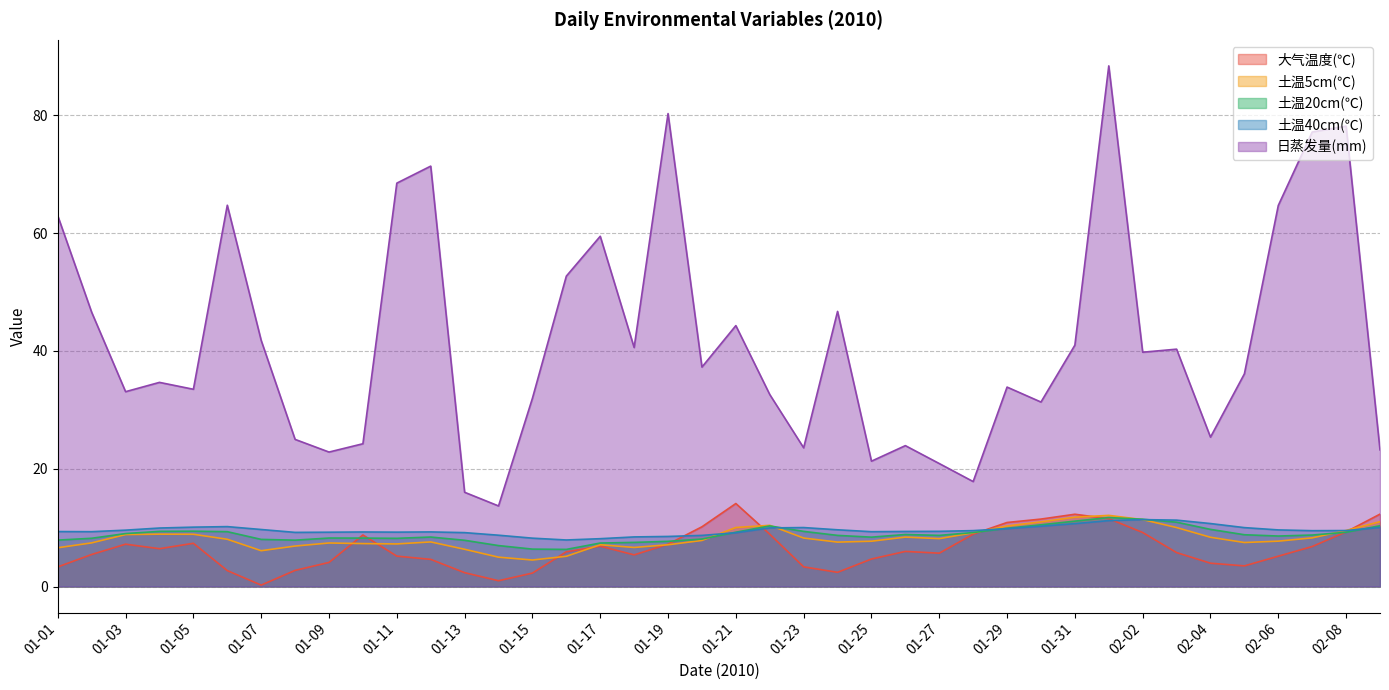

Which series changed the most between 01-12 and 01-20?

日蒸发量(mm)